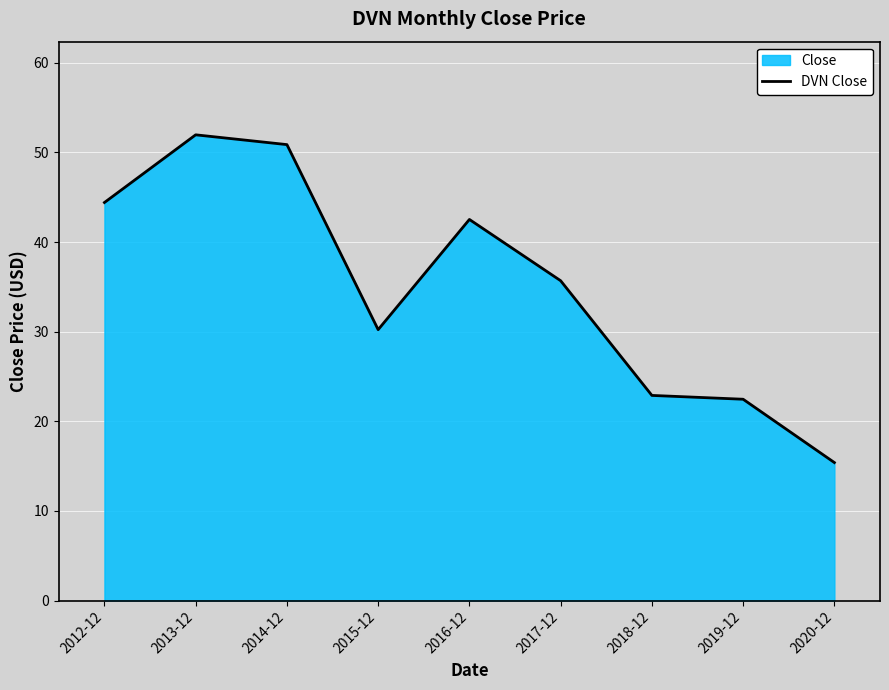

Reading left to right, list all the values displayed in this chart.

44.4	52.0	50.9	30.2	42.5	35.7	22.9	22.5	15.4